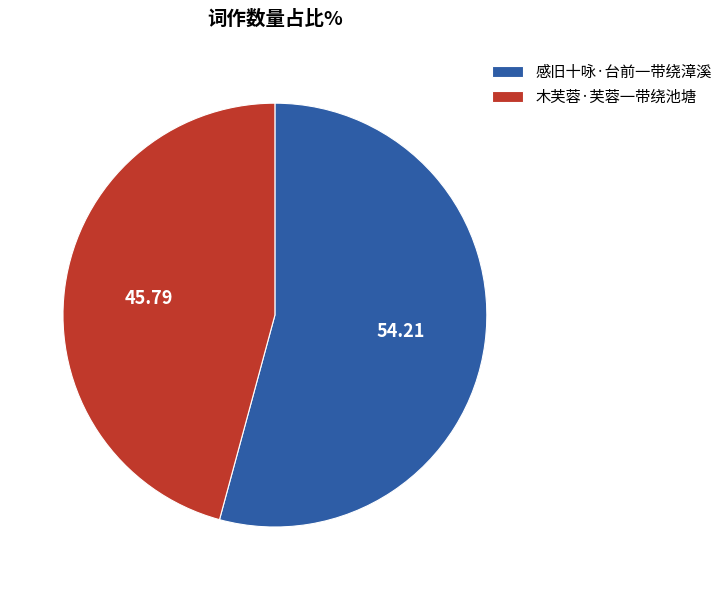

Approximately how many times larger is the value at 感旧十咏·台前一带绕漳溪 compared to 木芙蓉·芙蓉一带绕池塘?

1.2